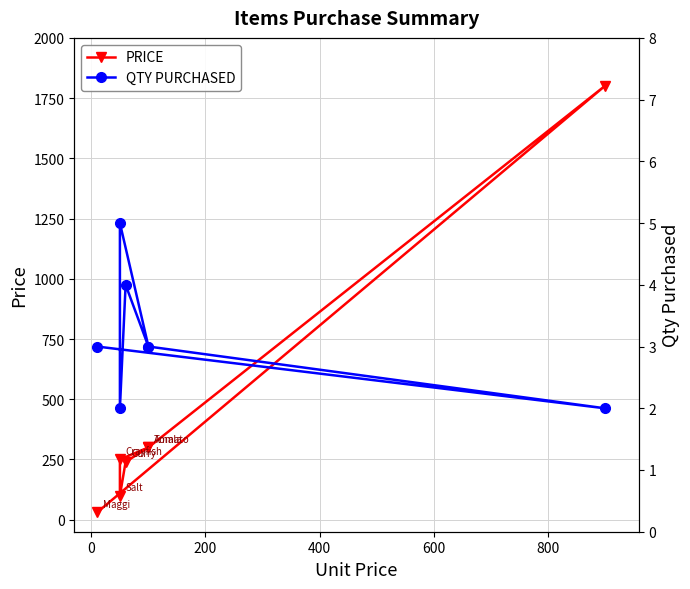

Is the value of PRICE at 800 greater than the value of QTY PURCHASED at 200?

Yes